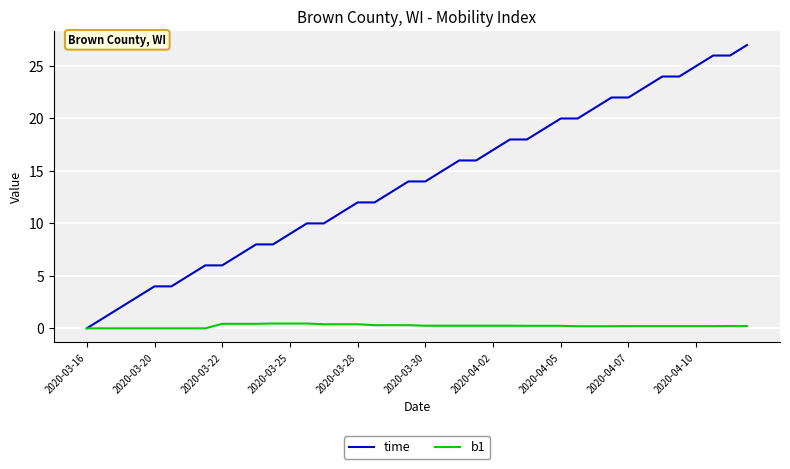

How many positive values does the time series have?

39